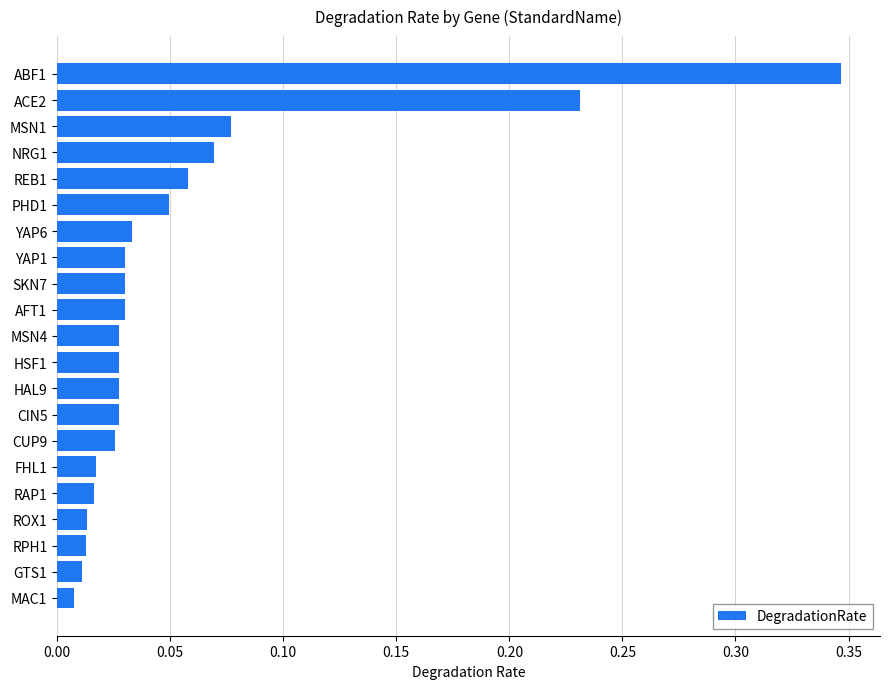

The value at YAP6 is 0.1. True or false?

False